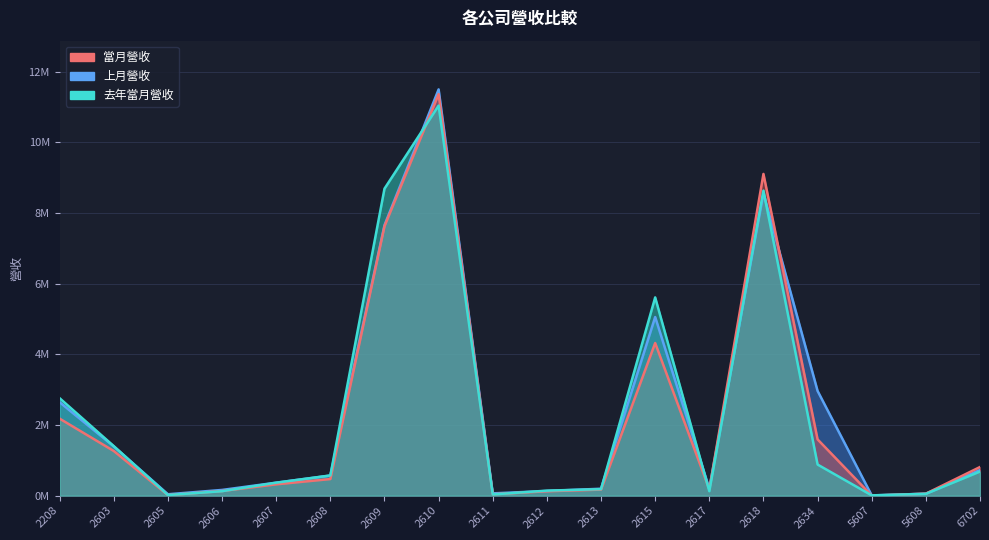

What is the value of the 去年當月營收 point at the 18th from the left?

681585